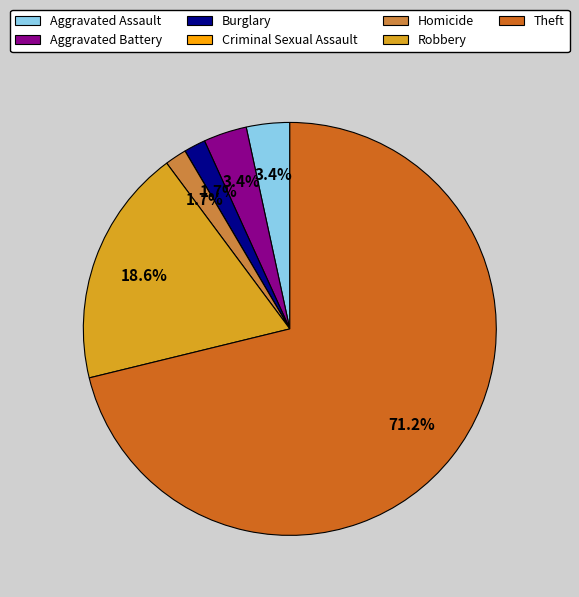

What is the largest slice in the pie chart?

Theft